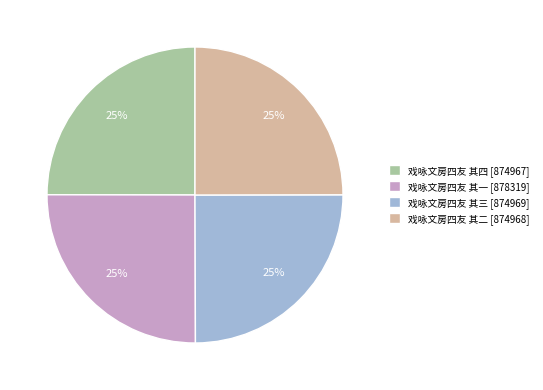

Is 戏咏文房四友 其三 the majority of the pie?

No